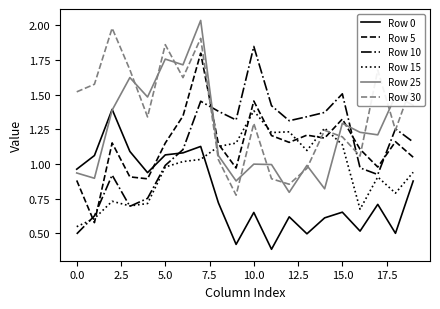

Which series has the largest total across all categories?

Row 30